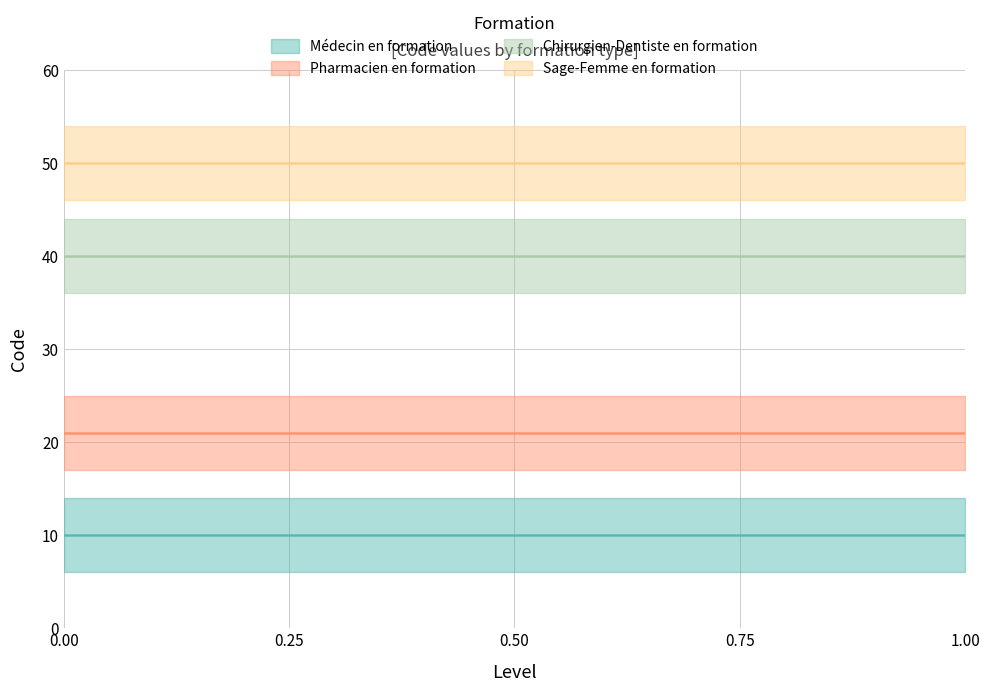

How many series are shown in this chart?

4